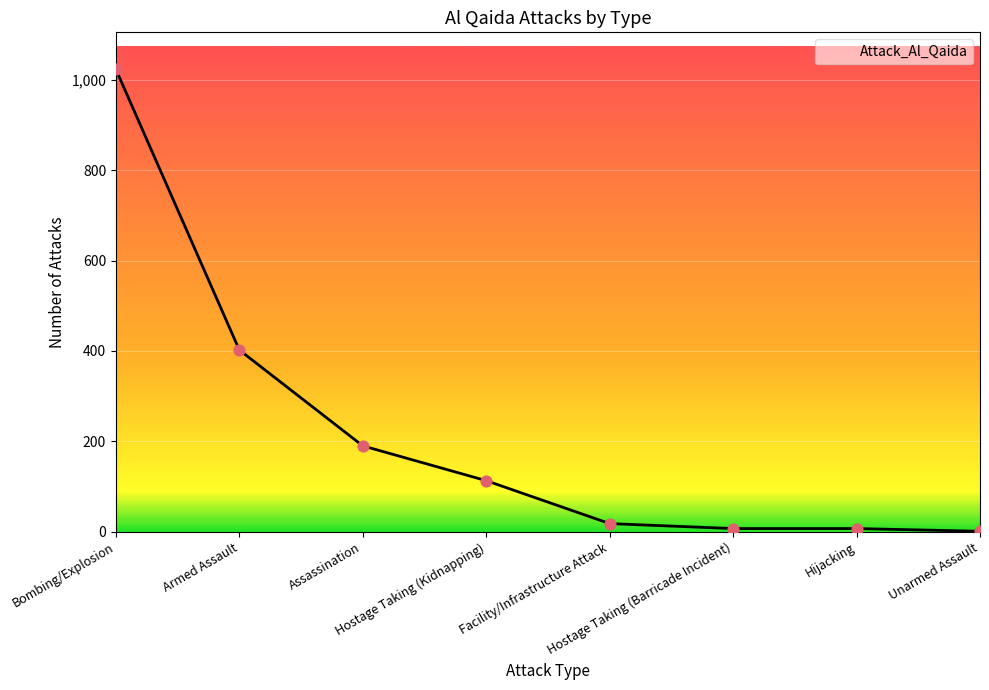

What is the ratio of the value at Armed Assault to the value at Assassination?

2.1